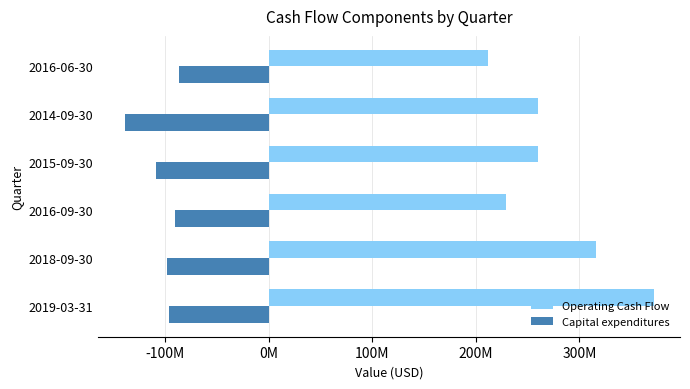

What are all the series names shown in the legend?

Operating Cash Flow, Capital expenditures